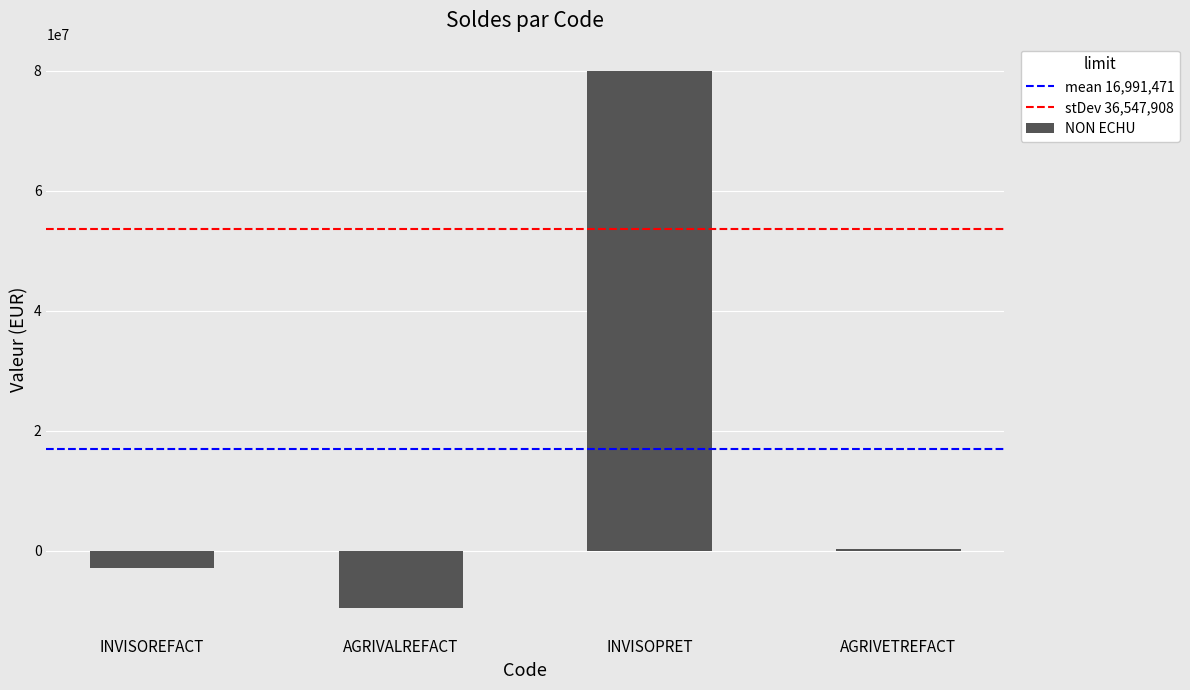

True or false: the data shows -14690551.5 at AGRIVALREFACT.

False